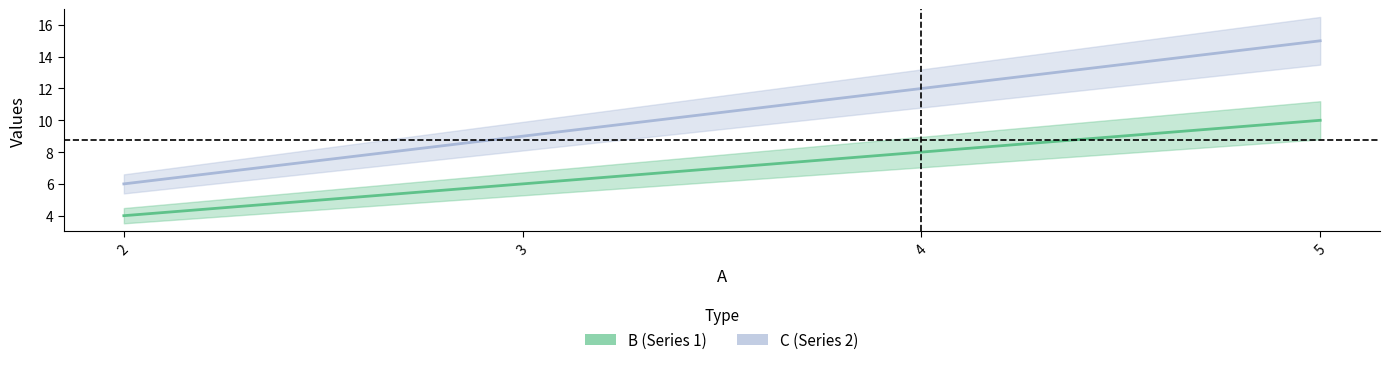

List the series in order of their peak value, highest first.

C, B